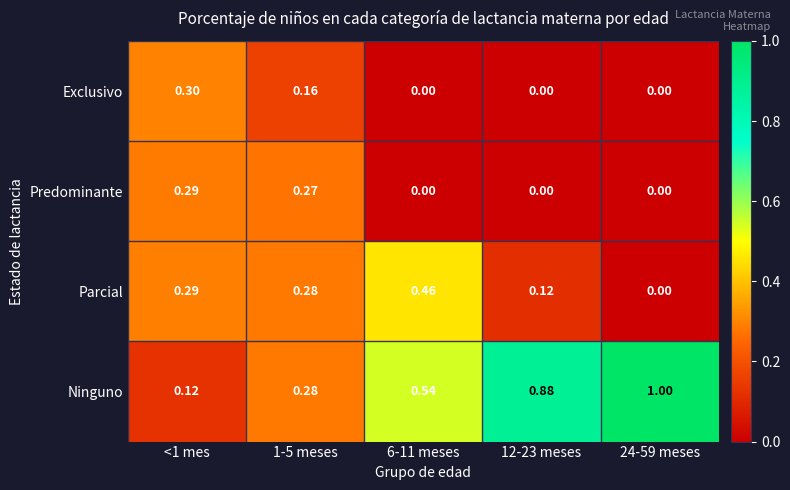

Is the value of Exclusivo at 24-59 meses greater than the value of Ninguno at 12-23 meses?

No